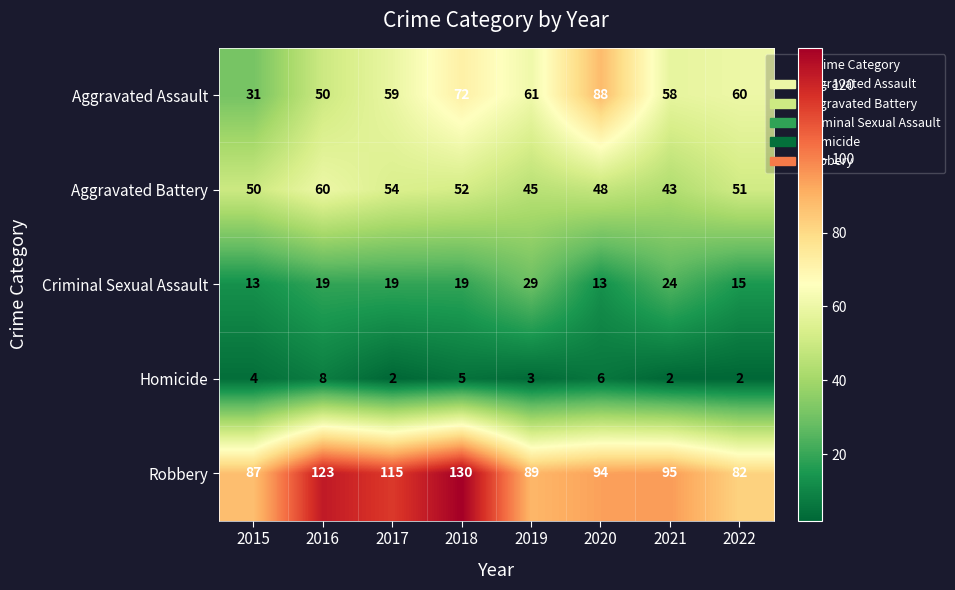

What is the approximate value of Aggravated Battery at 2018, to the nearest 5?

50